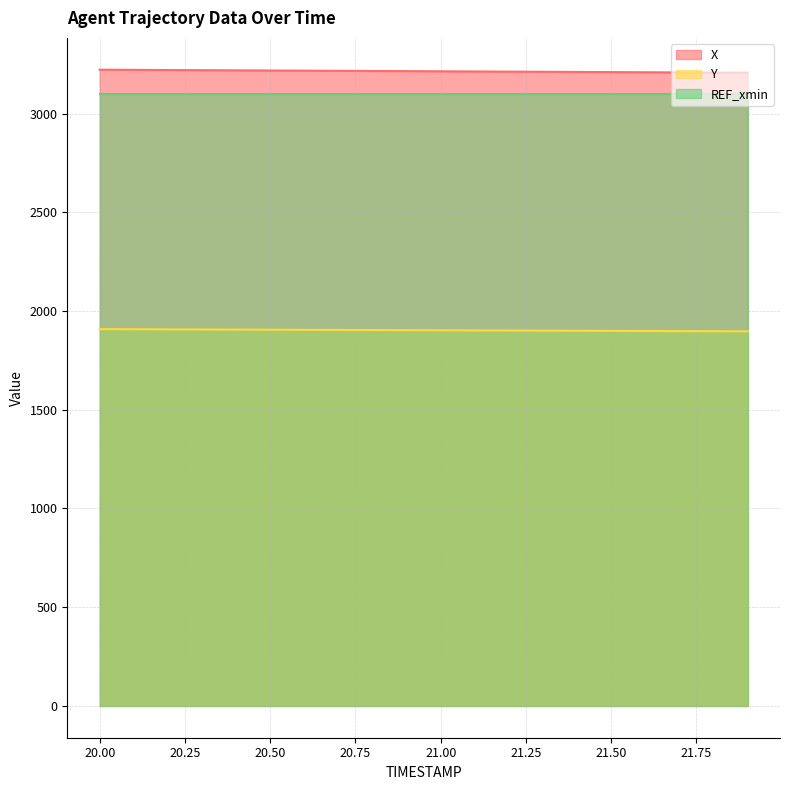

What is the average value of the Y series?

1902.6